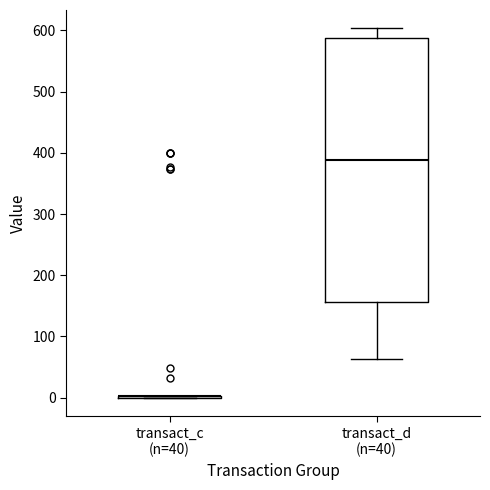

Which box is the tallest, from its lower edge to its upper edge?

transact_d (n=40)